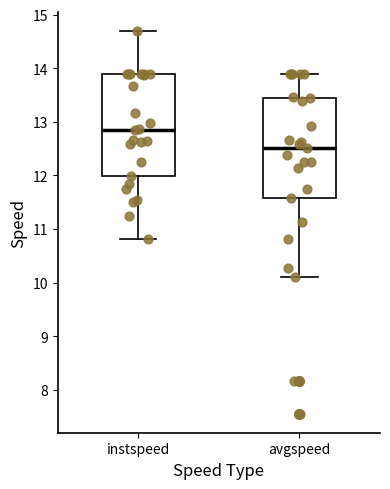

Where is the lower edge of the box for avgspeed on the y-axis? The values are not printed on the chart, so give them approximately, as read against the axis.

11.6